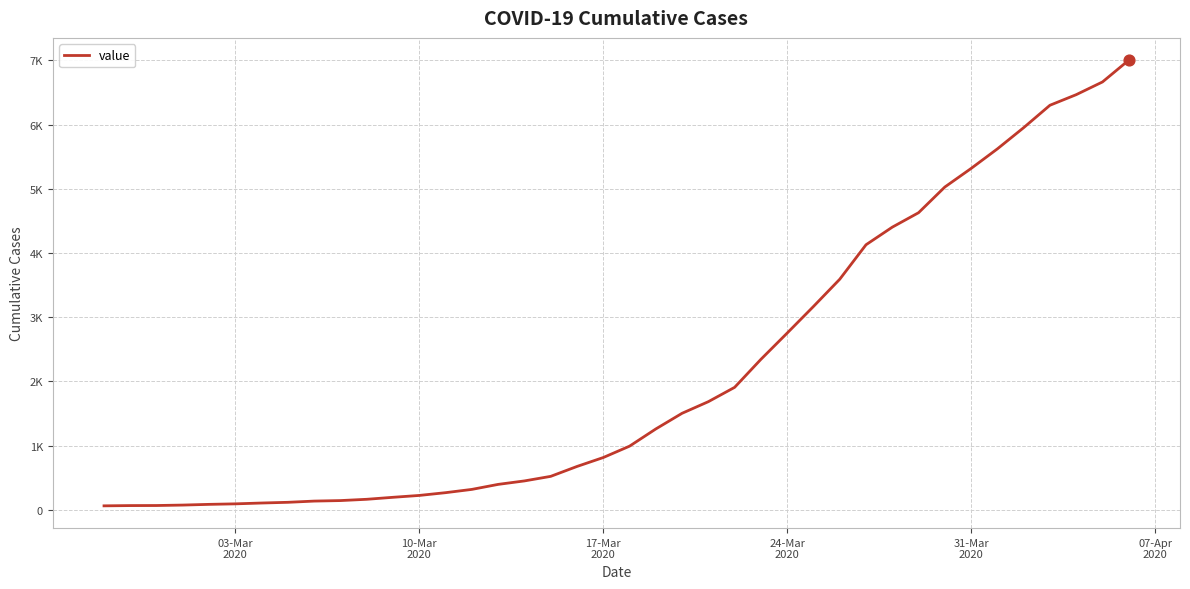

Is this an area chart (filled region under the line)?

No